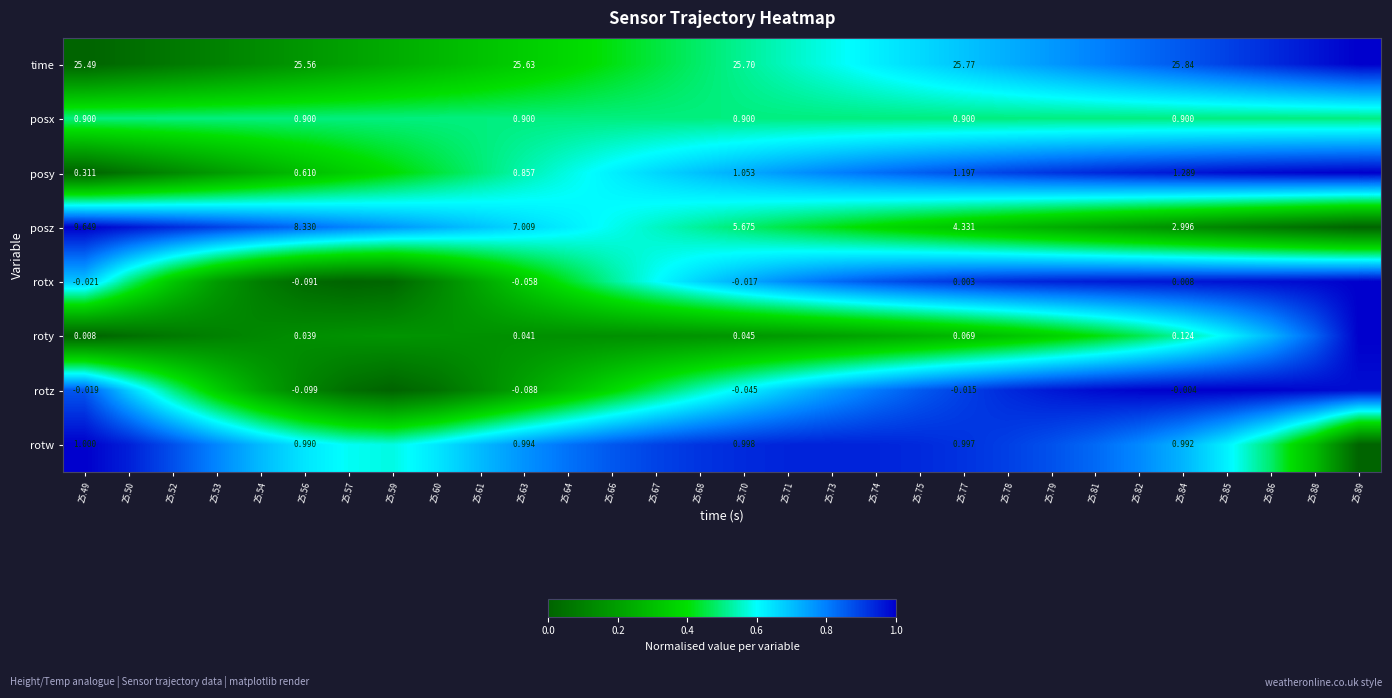

What is the difference between the highest and lowest values at 25.84?

25.8